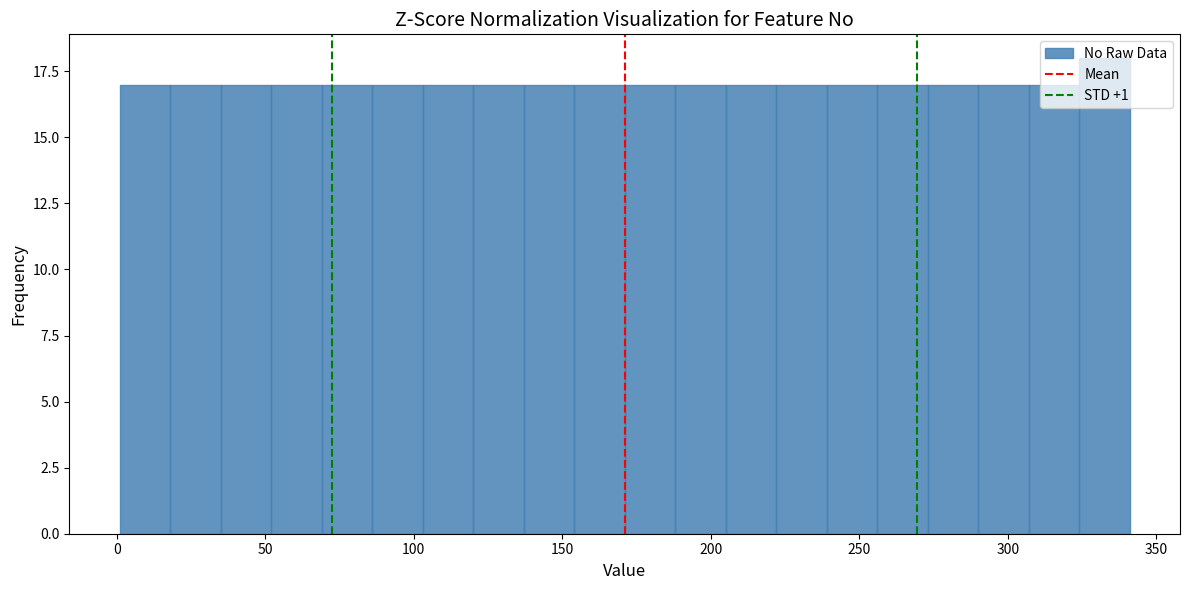

Around what value on the x-axis is the tallest bar? Give the approximate position of its centre, as read against the axis.

335